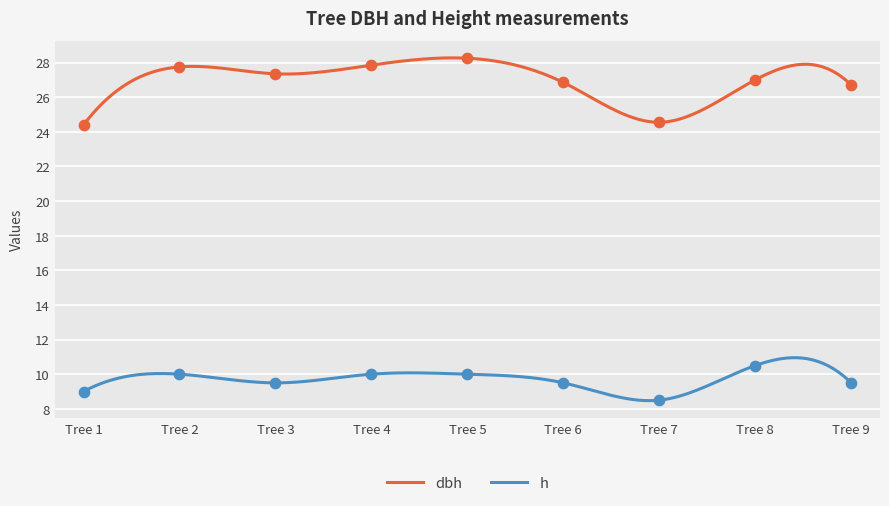

Is the value of dbh at Tree 6 greater than the value of h at Tree 6?

Yes